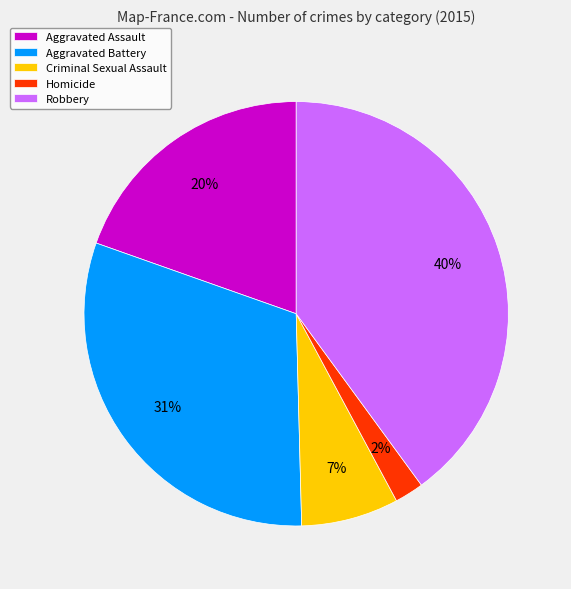

To the nearest percent, what percentage of the pie is Homicide?

2%